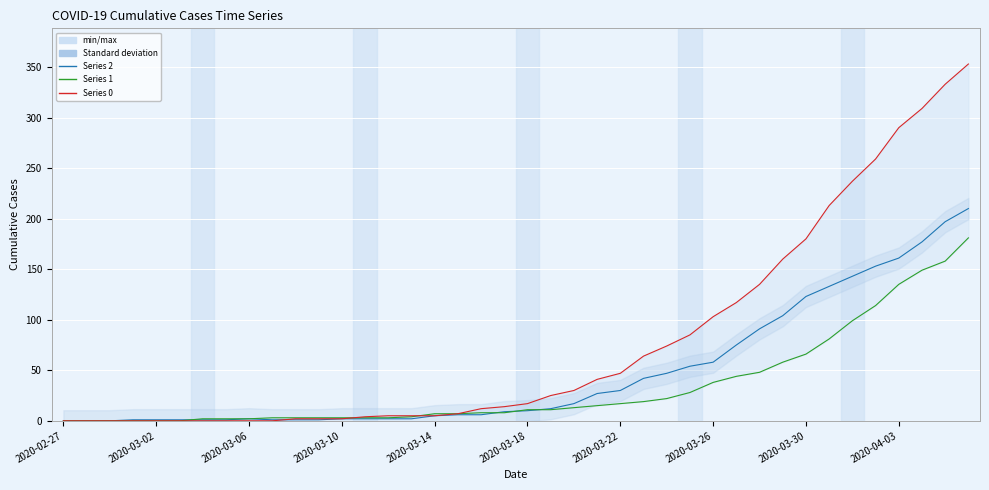

What is the approximate value of 1 at 2020-03-23, to the nearest 5?

20